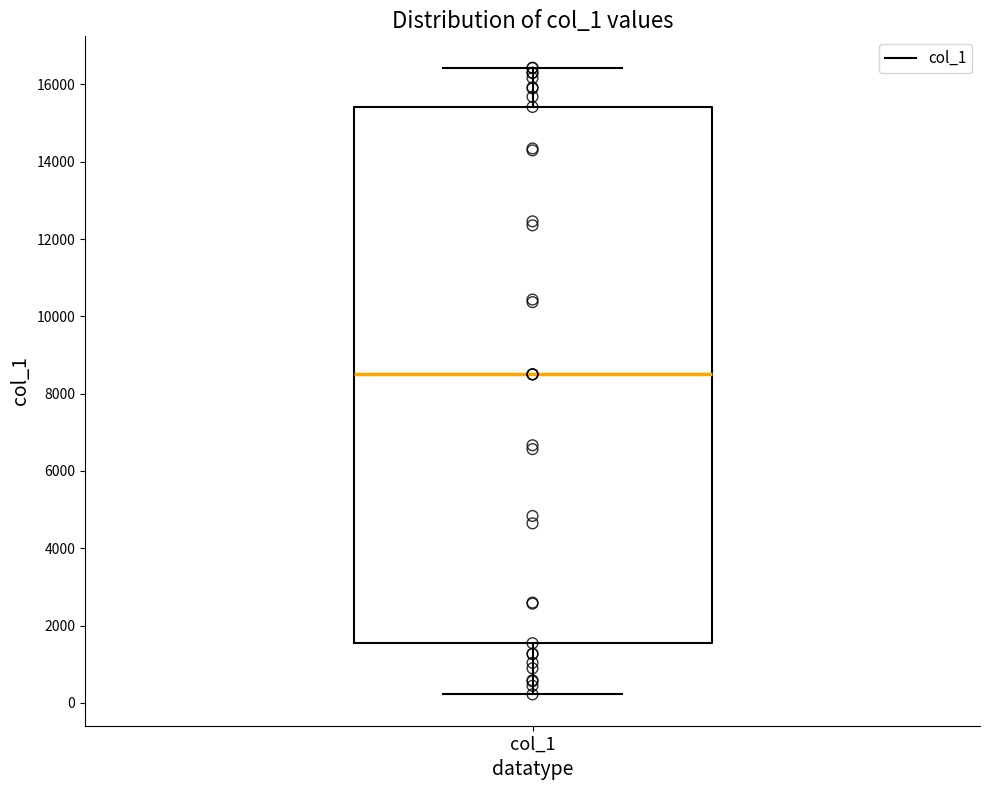

Transcribe this box plot: give where the median line is, the range the box spans, and where the two whiskers end, as read against the y-axis. The values are not printed on the chart, so give them approximately, as read against the axis.

median 8600, box 1600 to 15400, whiskers 200 to 16400